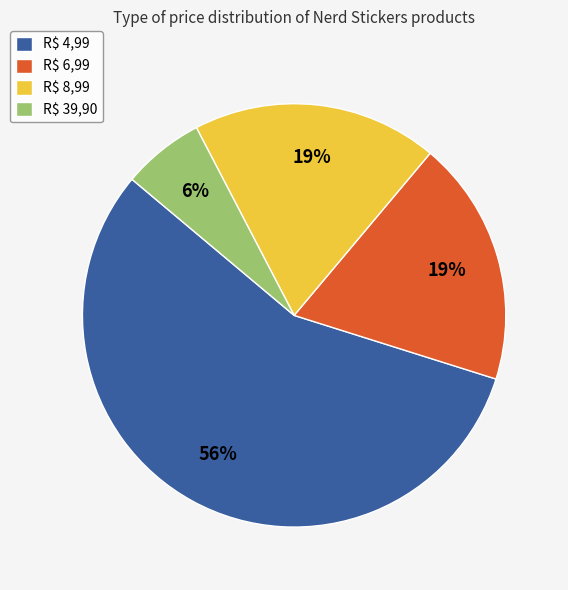

To the nearest percent, what percentage of the pie is R$ 8,99?

19%